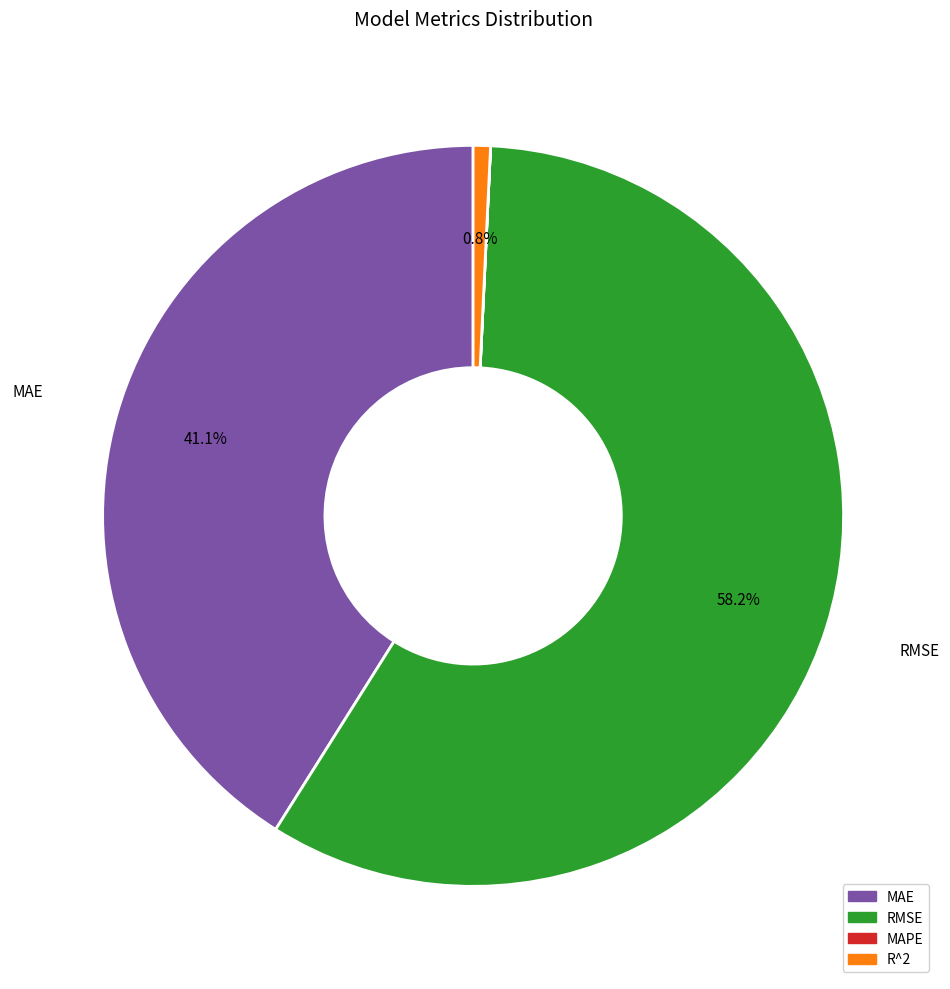

Which category has the biggest portion of the pie?

RMSE